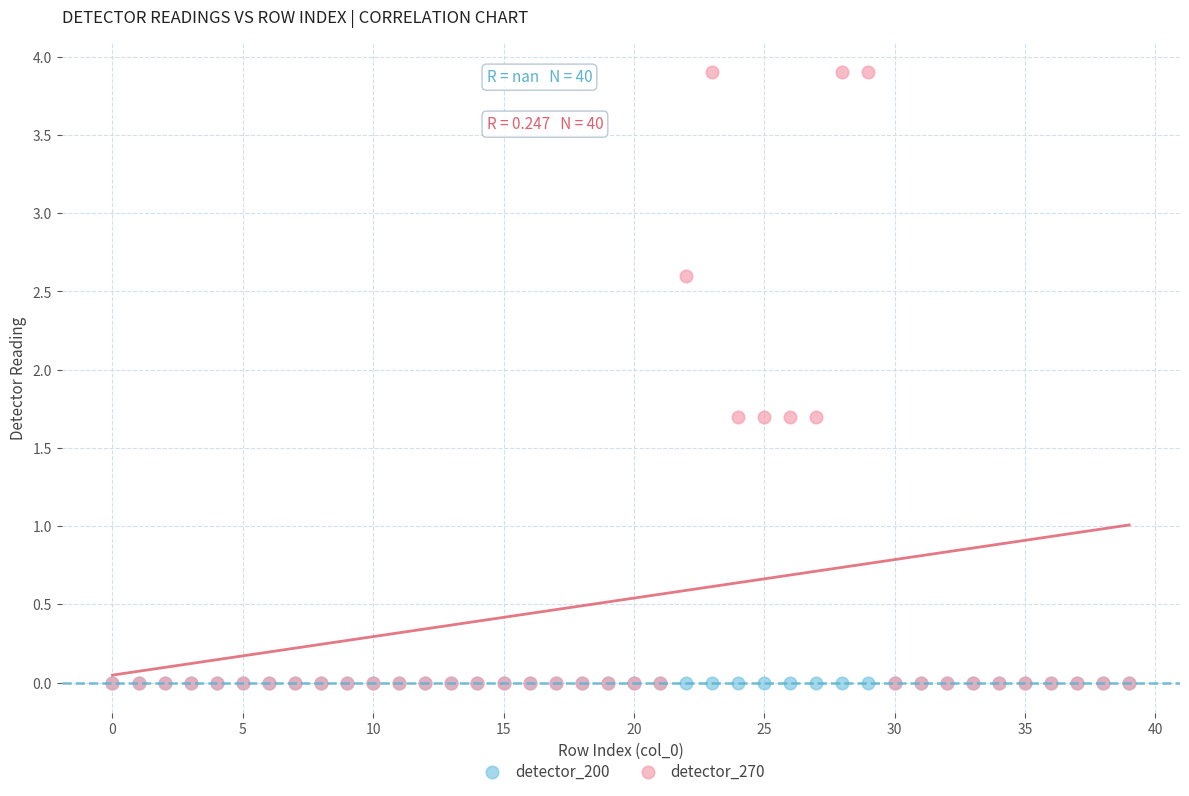

What are all the series names shown in the legend?

detector_200, detector_270